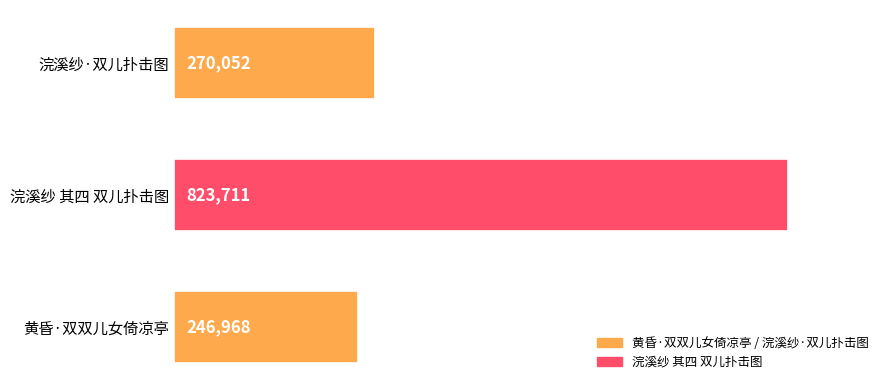

What is the sum of all values?

1340731